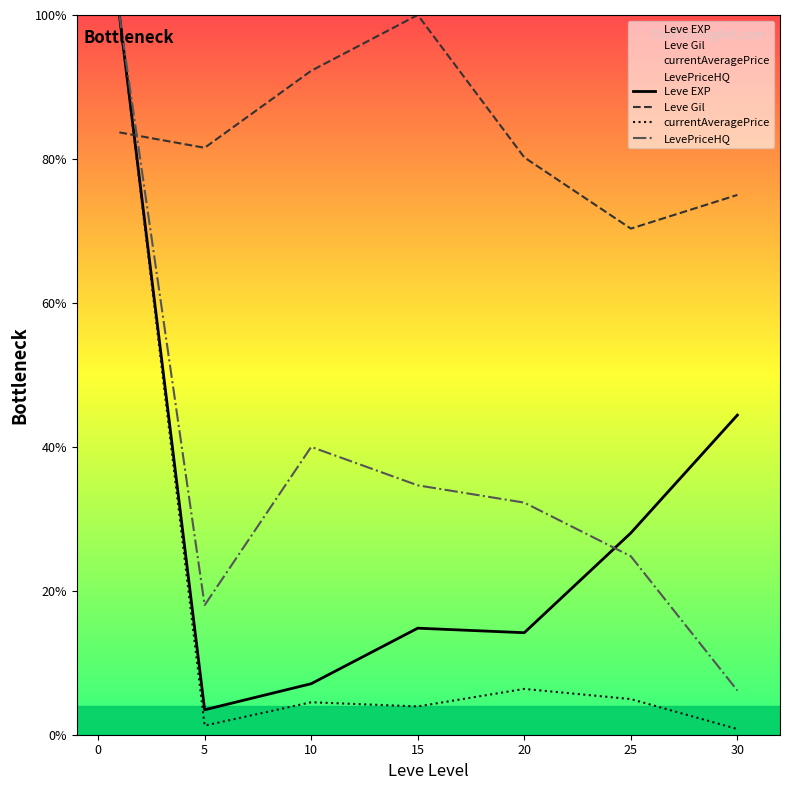

What is the difference between the highest and lowest values at 5?

80.3